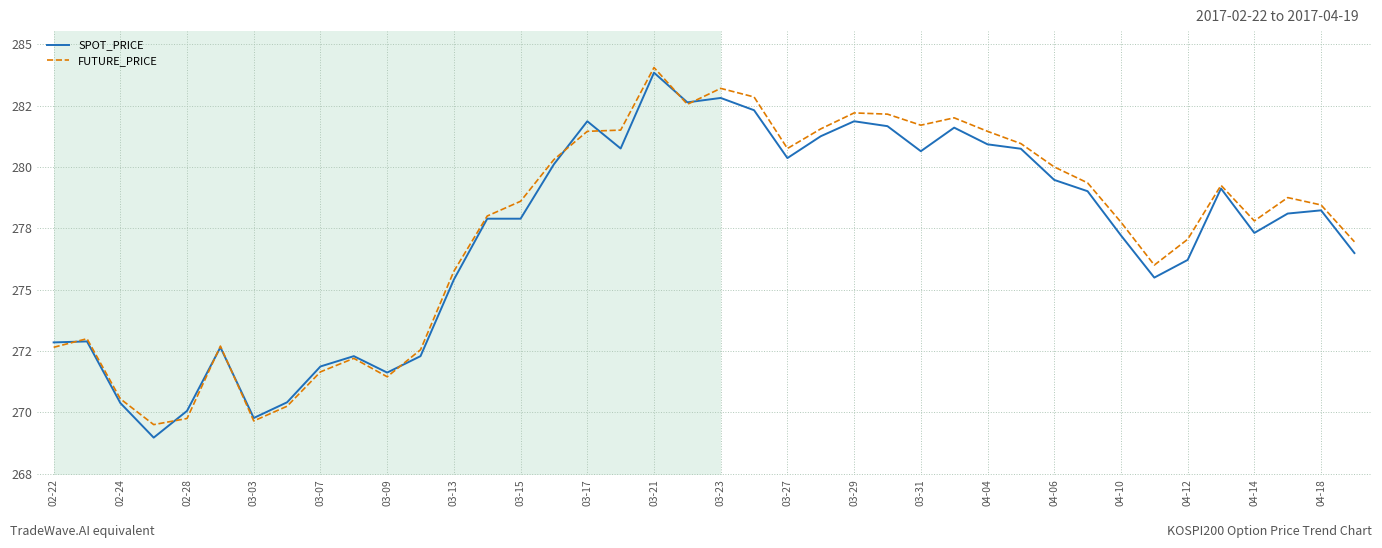

What is the difference between the second highest and minimum values in the FUTURE_PRICE series?

13.7